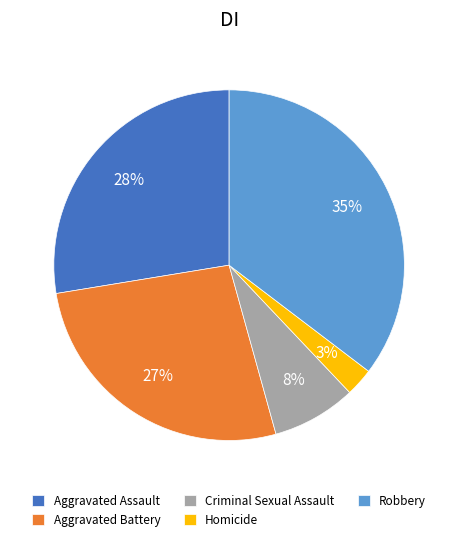

Which has a higher value, Robbery or Homicide?

Robbery